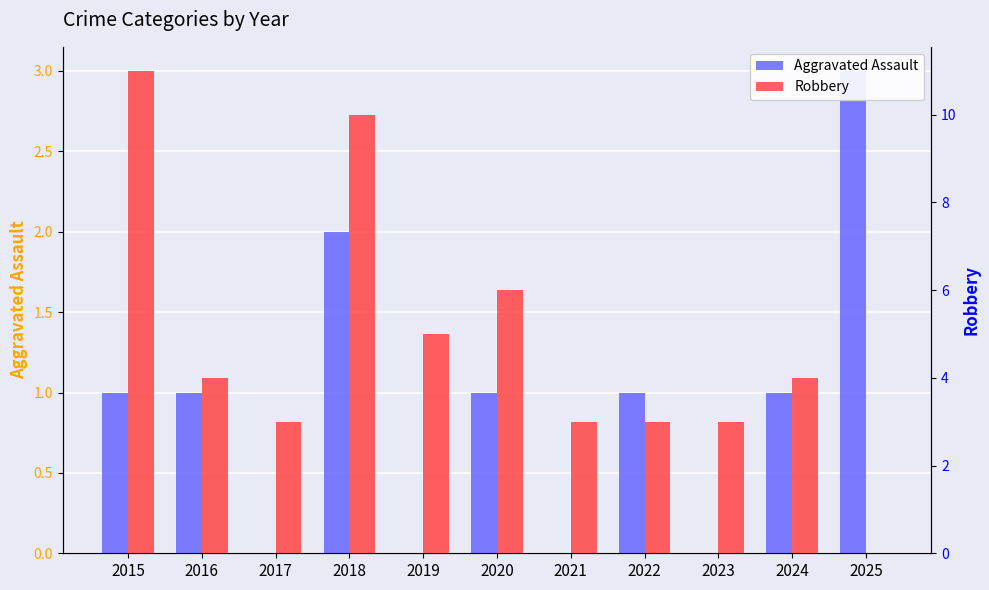

What are all the series names shown in the legend?

Aggravated Assault, Robbery